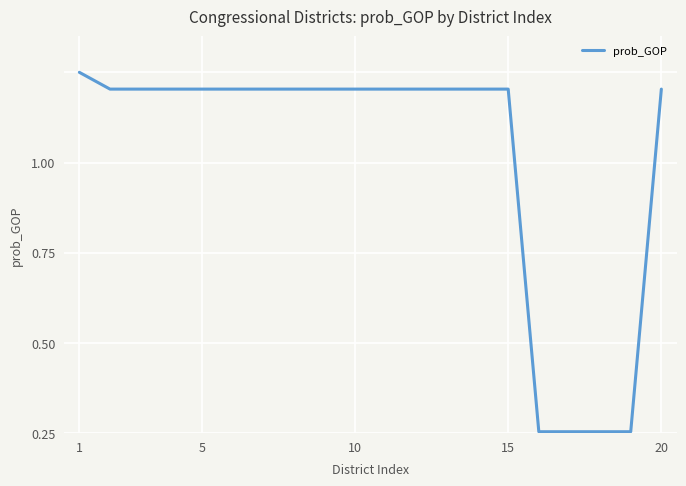

Does the chart display data point markers on the line(s)?

No